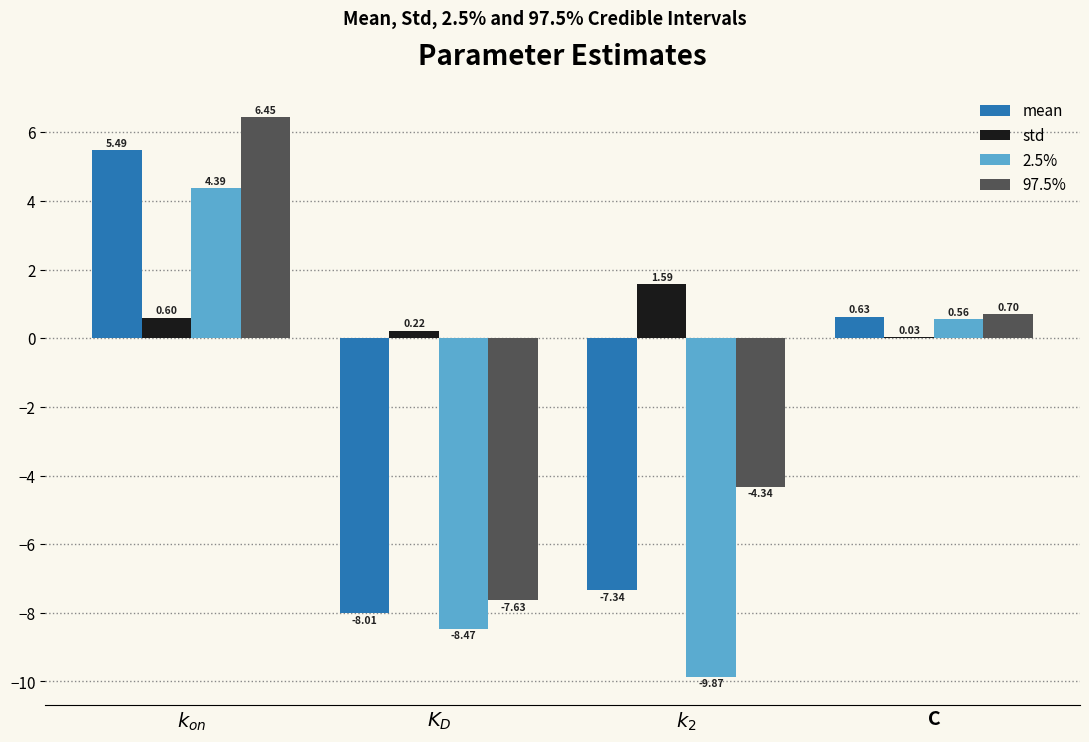

At which label is mean closest to -1?

C